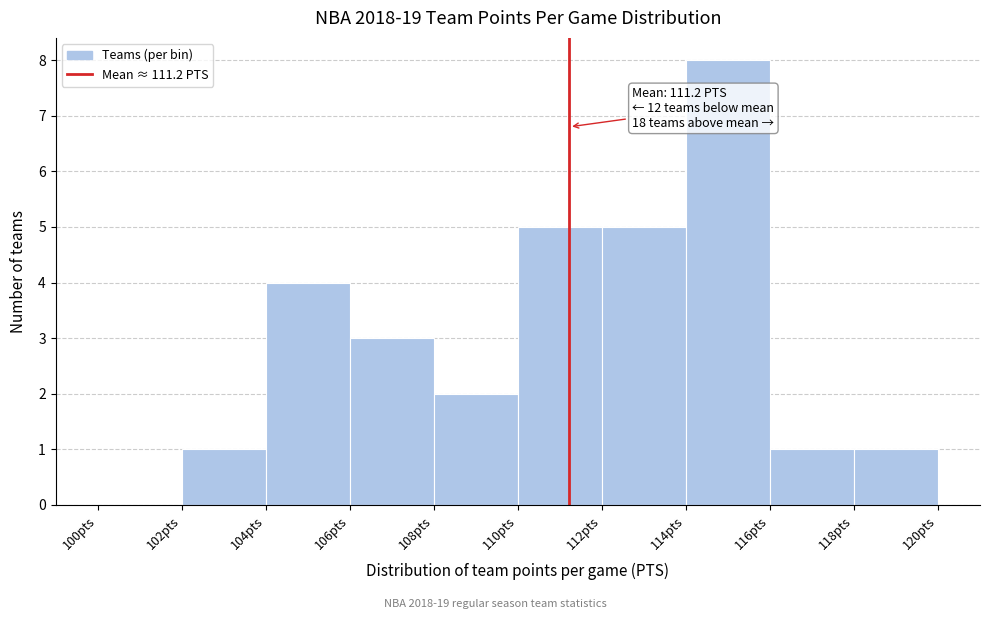

Over which range of the x-axis is the bar tallest?

114 to 116